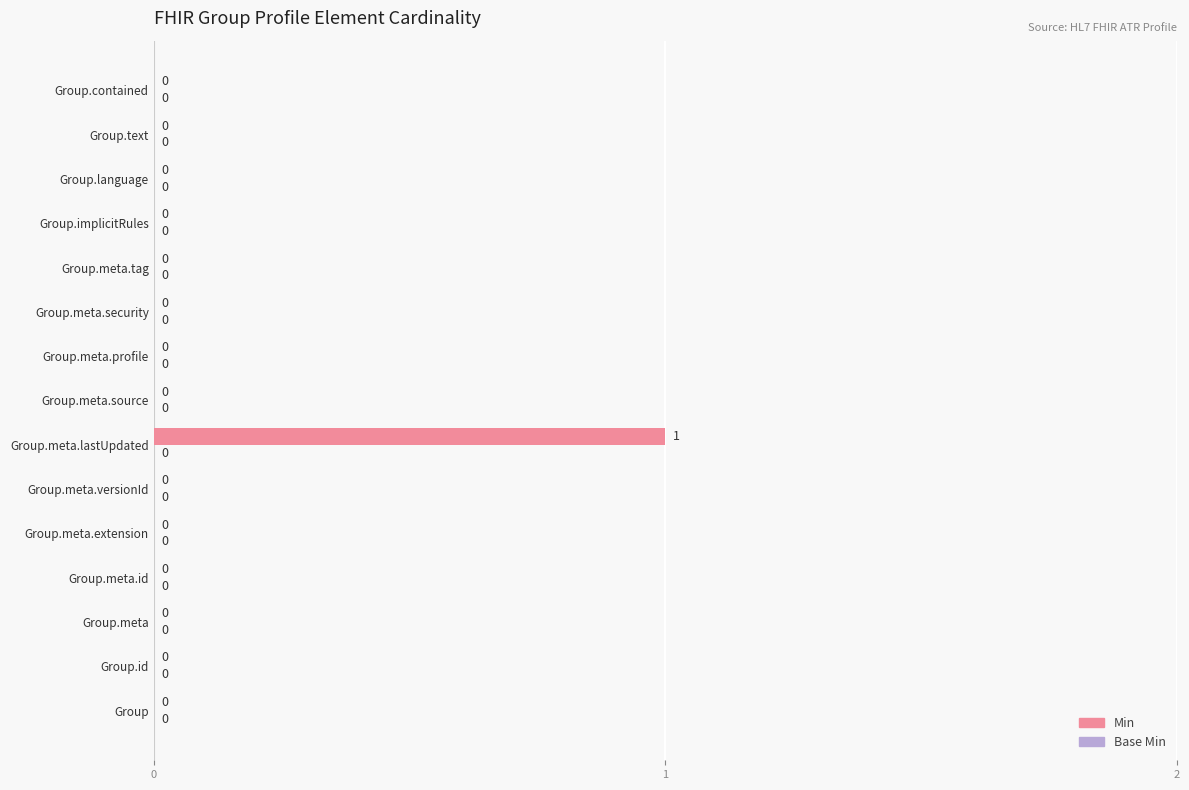

The chart shows a value of 1 at Group.meta.security. True or false?

False